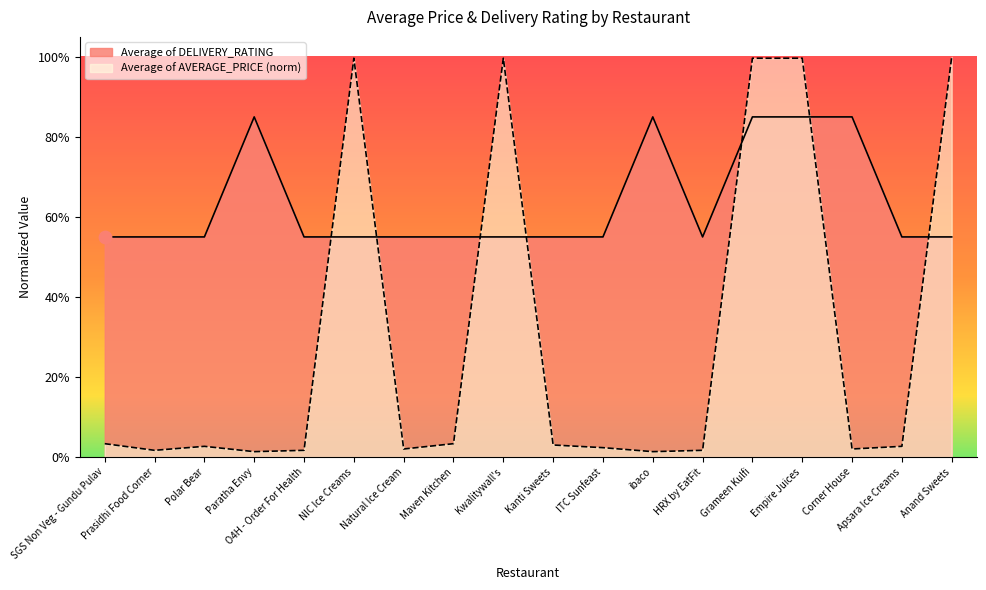

Is the value of Average of AVERAGE_PRICE at Maven Kitchen greater than the value of Average of DELIVERY_RATING at Corner House?

No